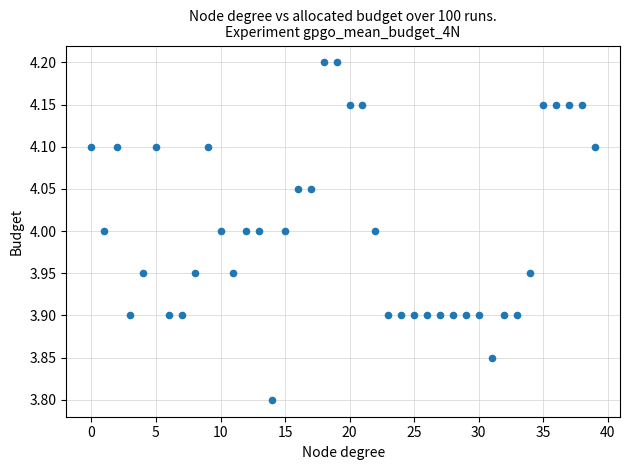

What is the range of Y values (max minus min)?

0.4